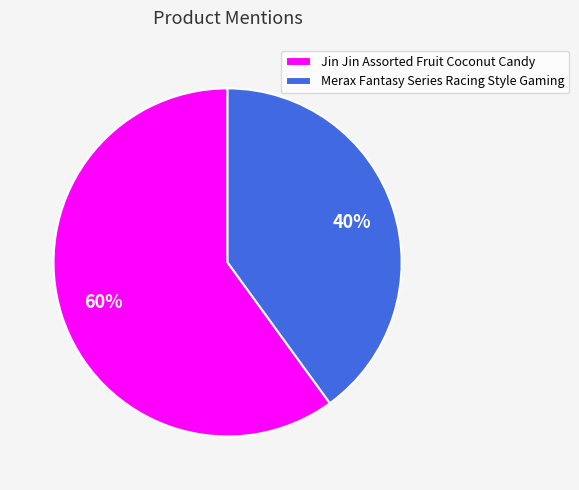

What percentage is the Merax Fantasy Series Racing Style Gaming slice, to the nearest percent?

40%